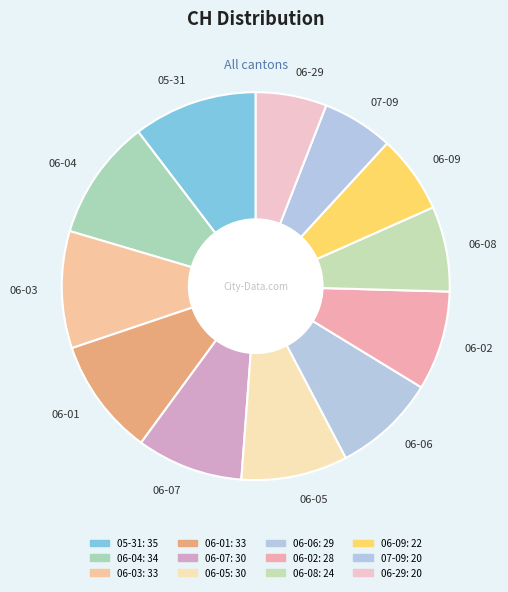

Do 06-09 and 05-31 together represent more than half of the pie?

No